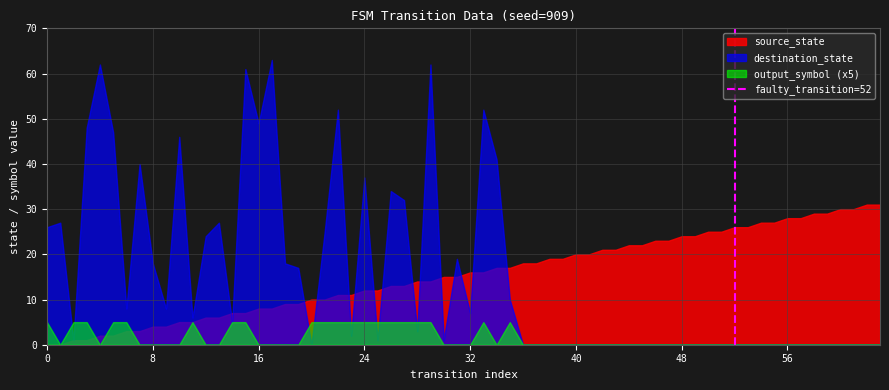

List the series in order of their peak value, lowest first.

output_symbol (x5), source_state, destination_state